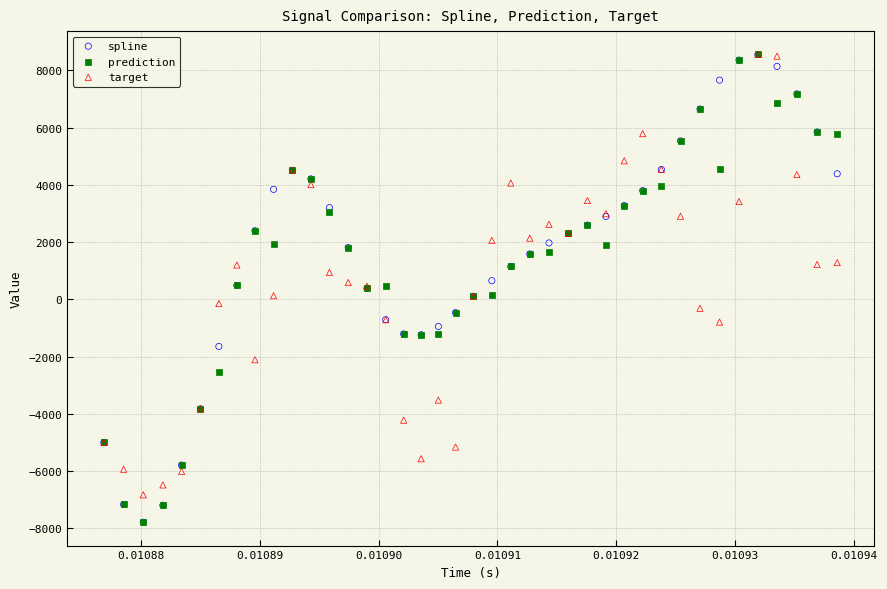

What are all the series names shown in the legend?

spline, prediction, target